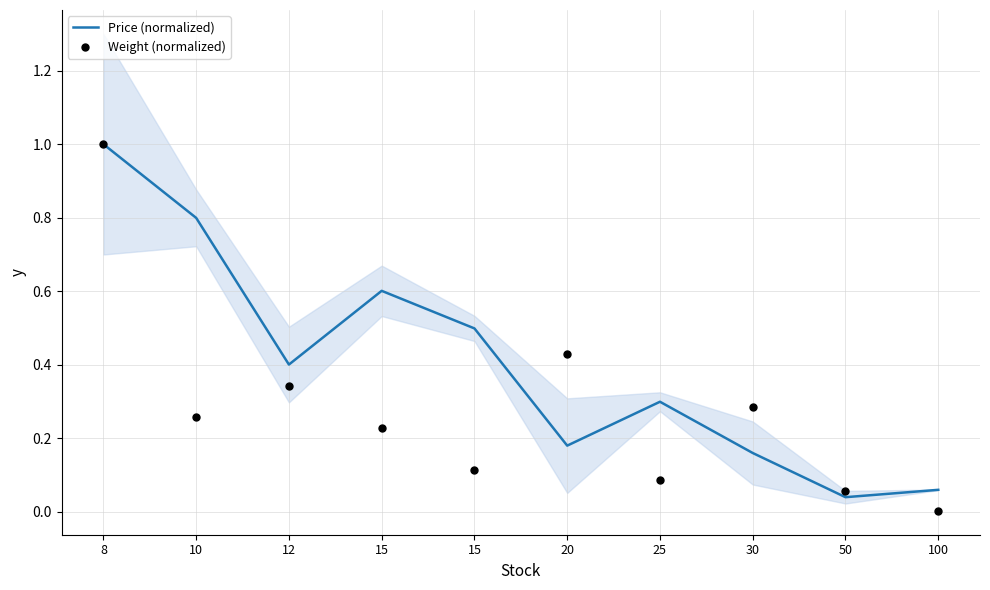

Which series reaches the minimum Y coordinate?

Weight (normalized)